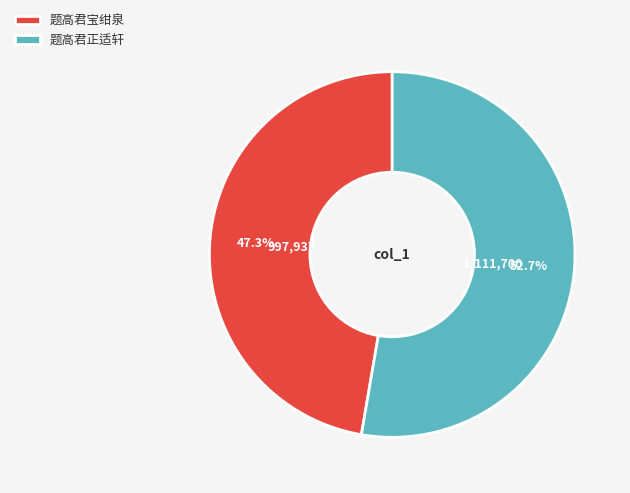

What is the smallest slice in the pie chart?

题高君宝绀泉